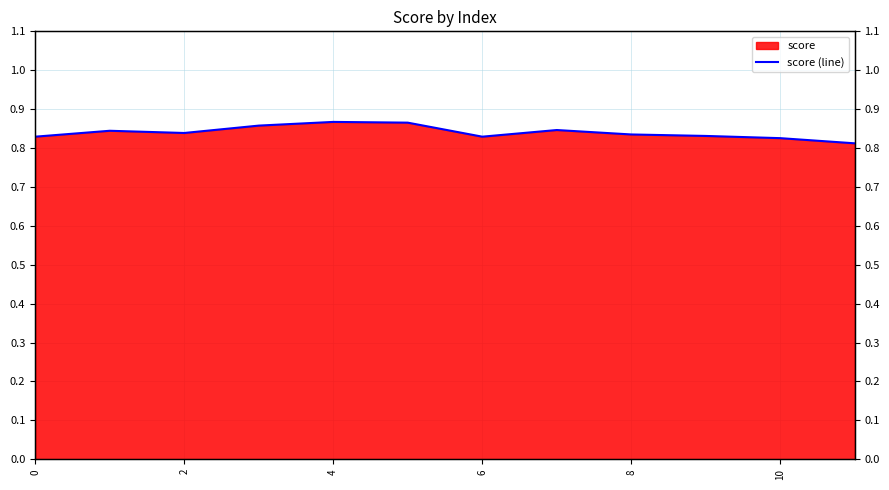

What is the sum of all values?

10.1